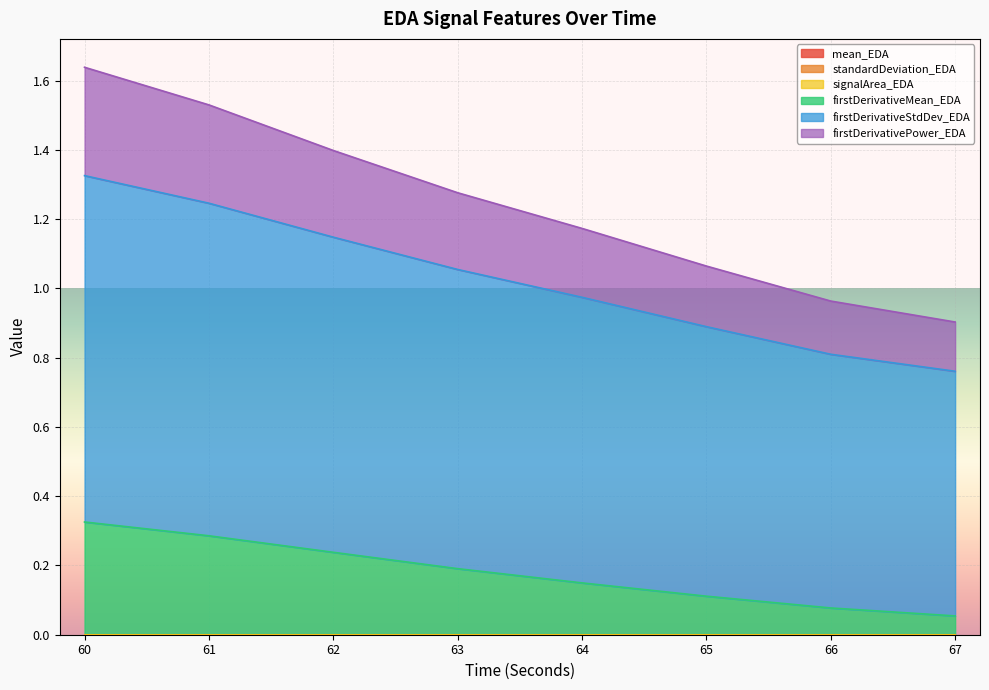

Does the chart display data point markers on the line(s)?

No